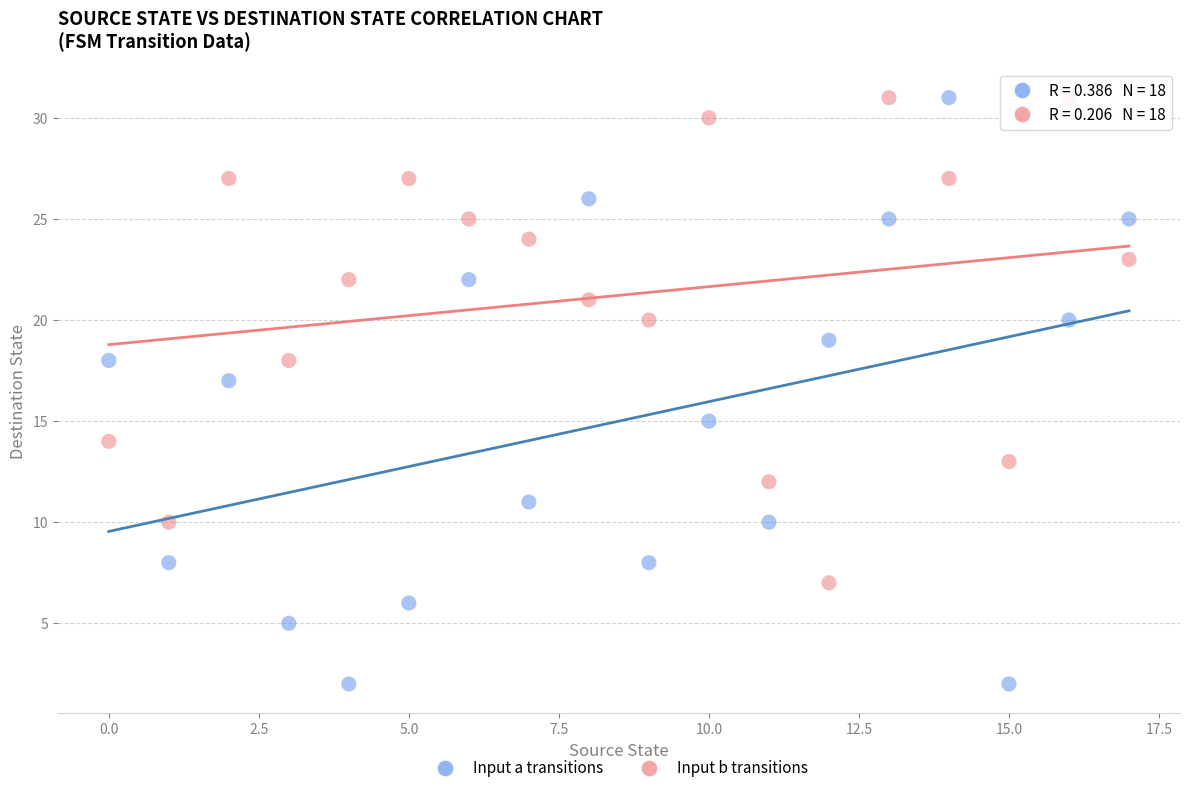

Which series has the largest Y range (max minus min)?

Input a transitions